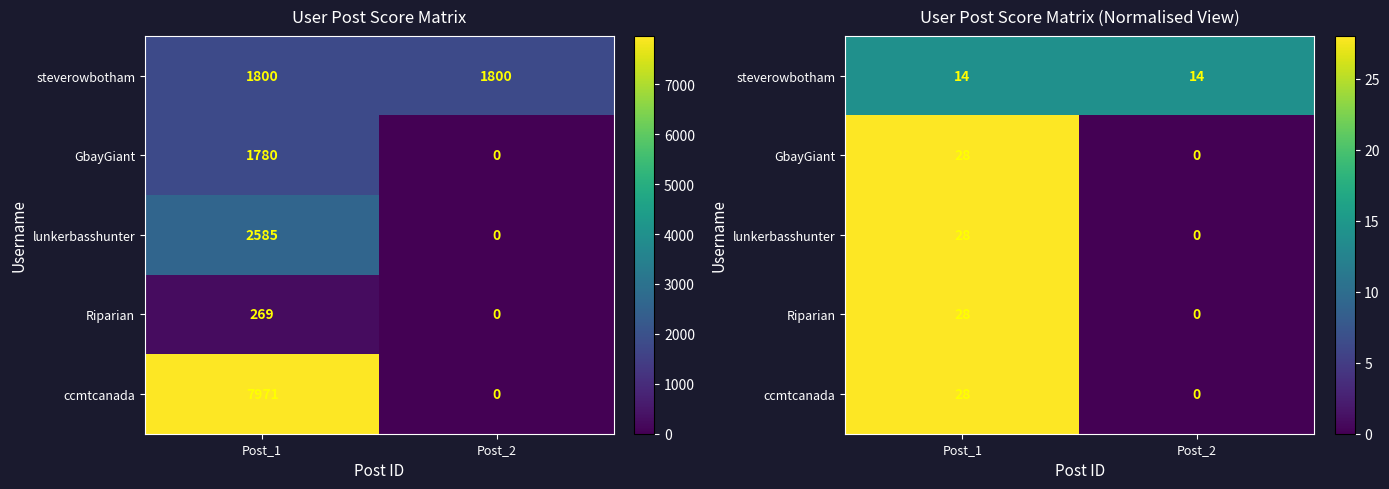

Is the value of Riparian at Post_2 greater than the value of GbayGiant at Post_2?

No